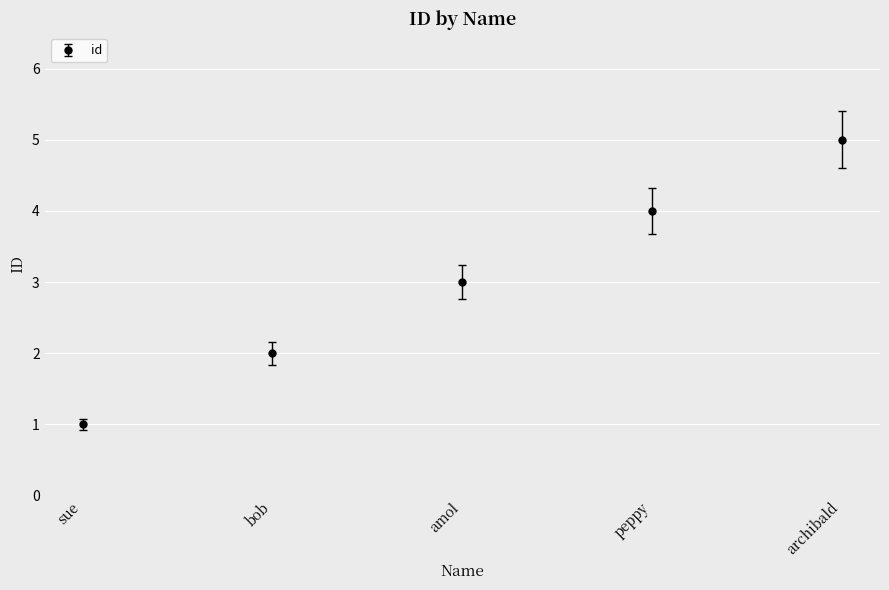

True or false: the data shows 3 at amol.

True